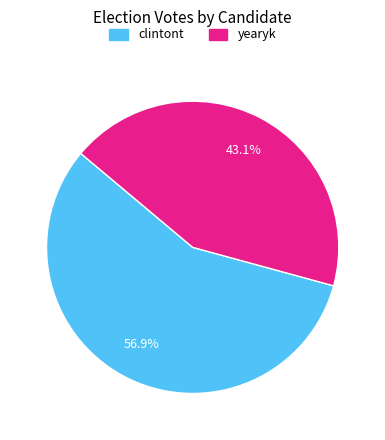

True or false: clintont accounts for 50% of the total.

False